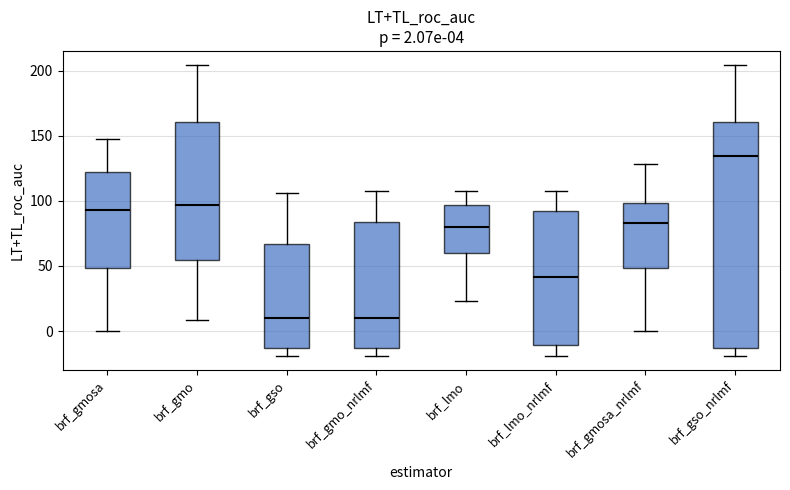

Comparing the boxes themselves (not the whiskers), which one is the tallest?

brf_gso_nrlmf